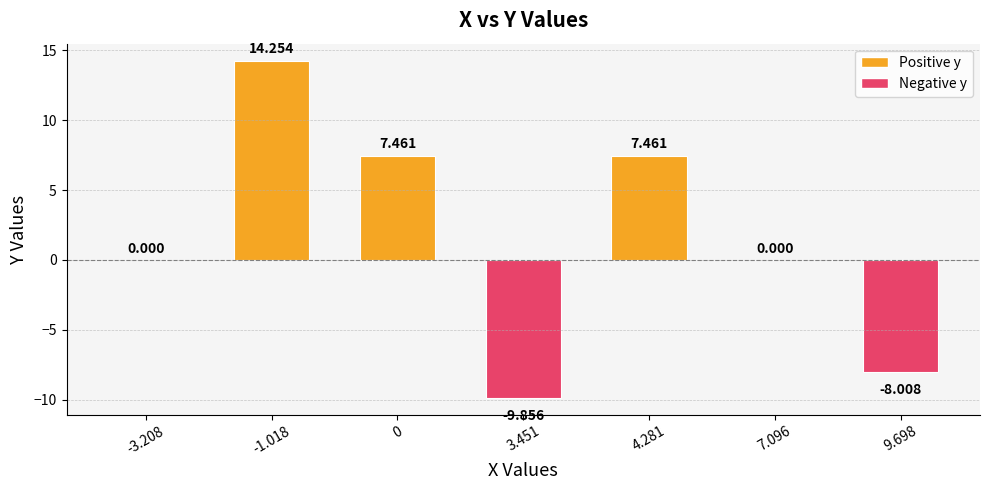

How many distinct data groups are displayed?

1